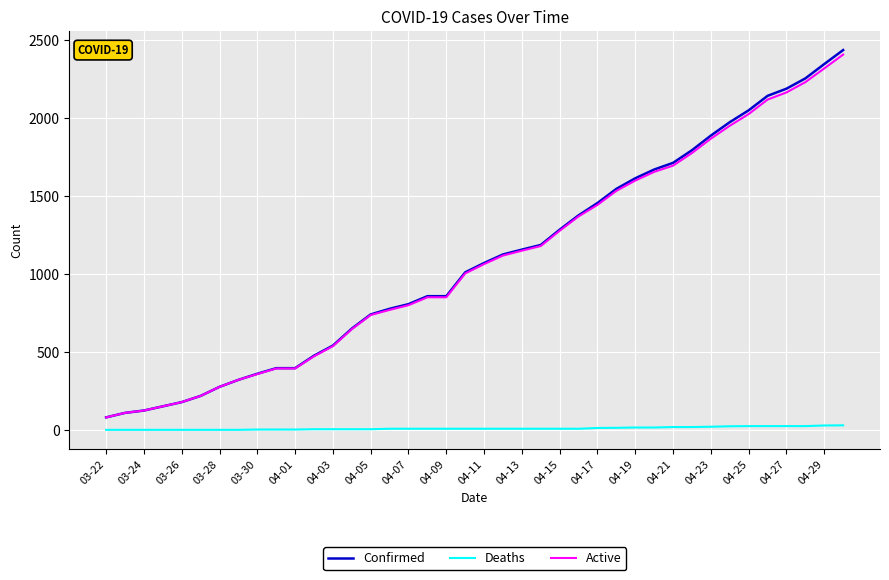

Which series has the largest range (max minus min)?

Confirmed